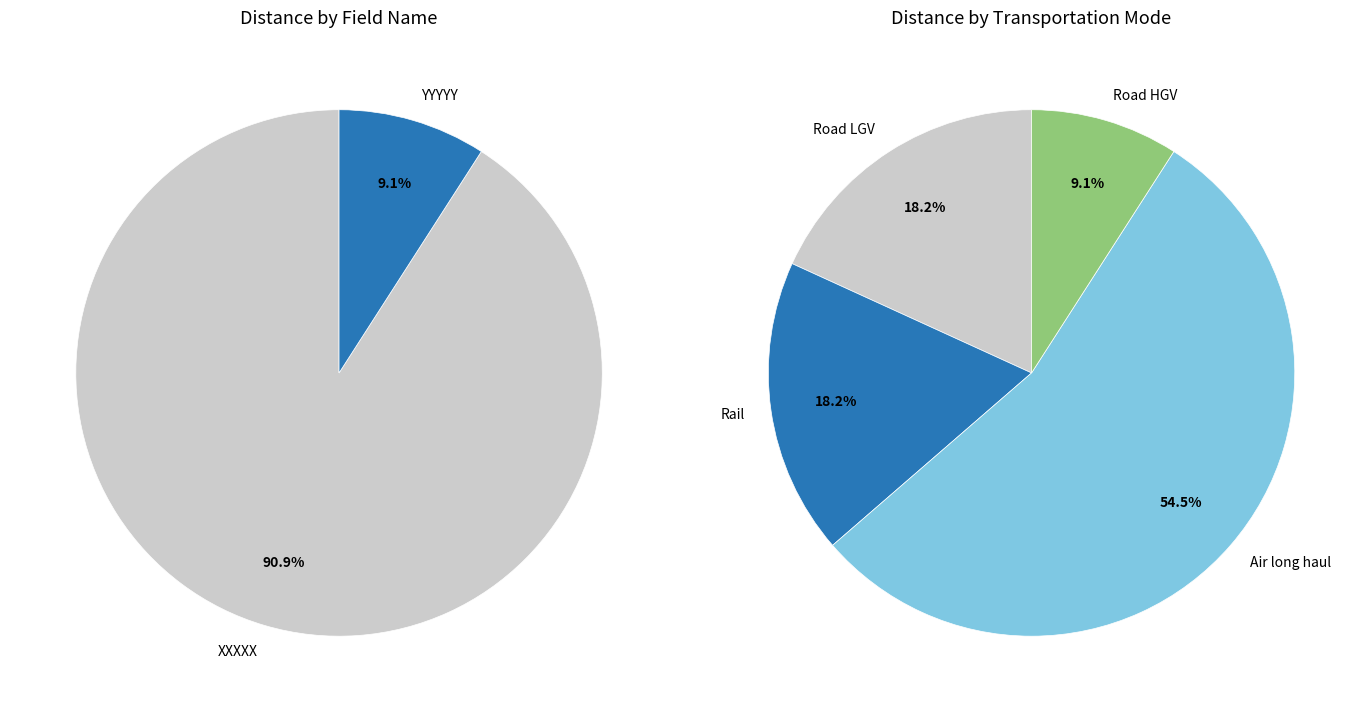

To the nearest percent, what is the difference between the largest and smallest slice percentages?

45%